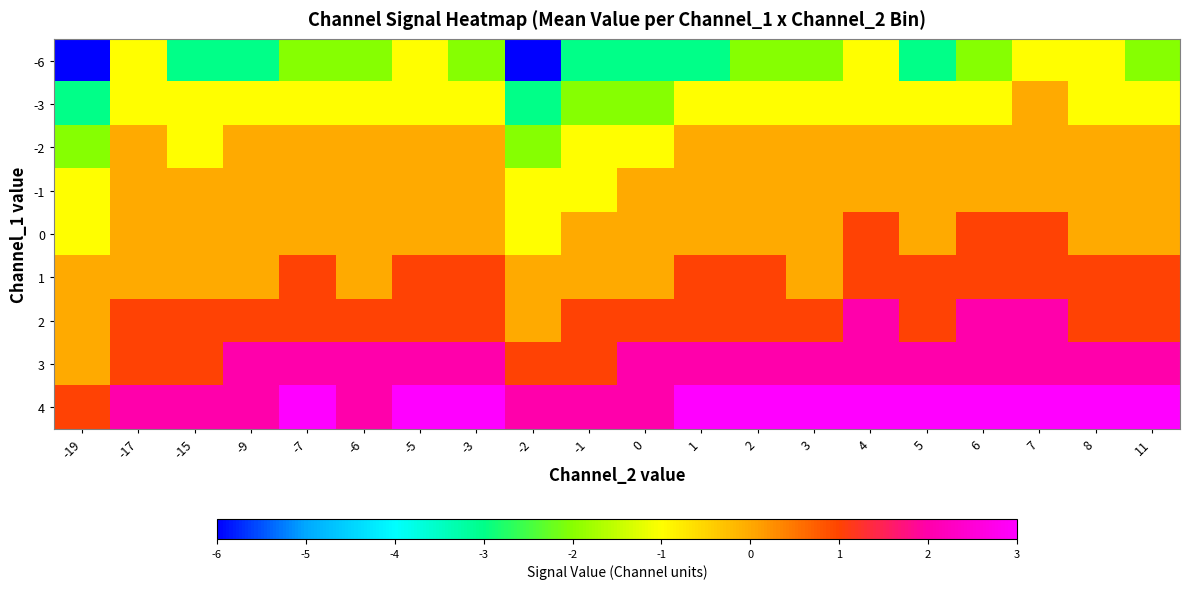

Rank the series at 0 from highest to lowest value.

3, 4, 2, -1, 0, 1, -2, -3, -6